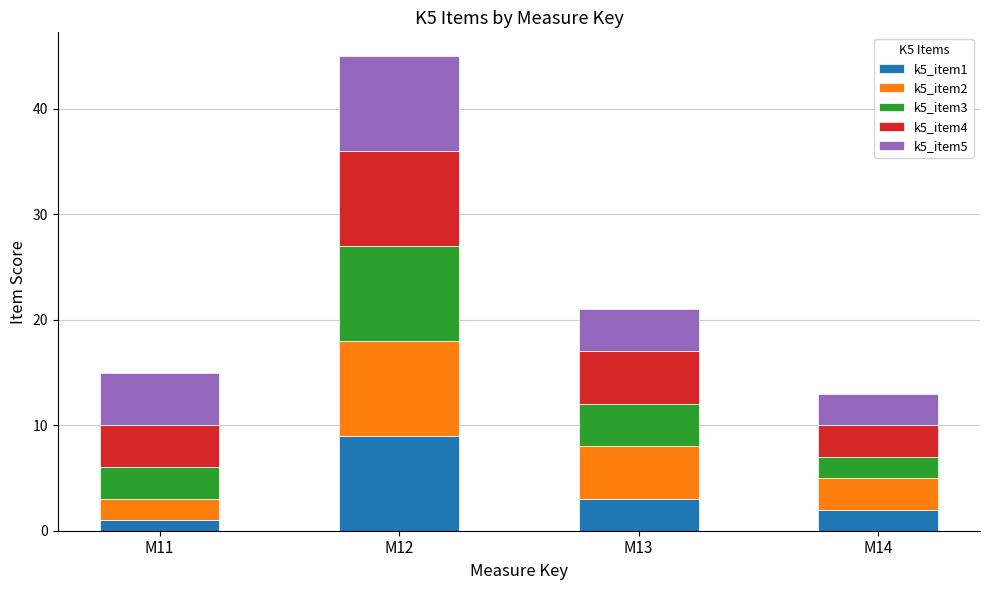

At which category is the sum across all series the highest?

M12